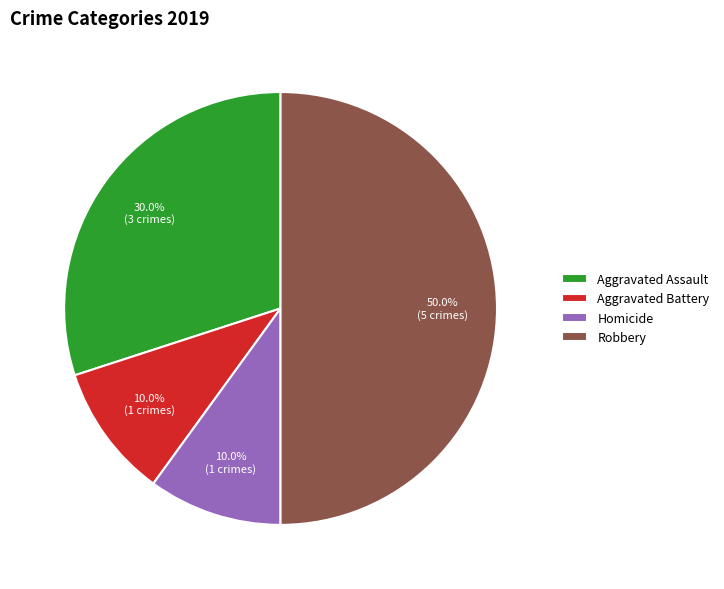

What is the largest slice in the pie chart?

Robbery